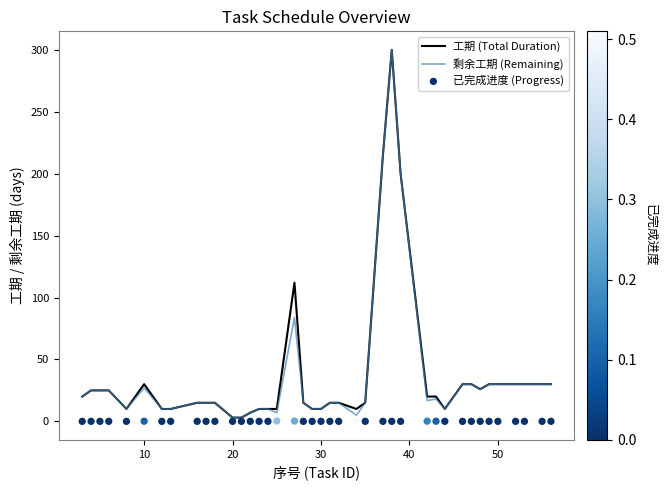

Which series reaches the minimum Y coordinate?

已完成进度 (Progress)